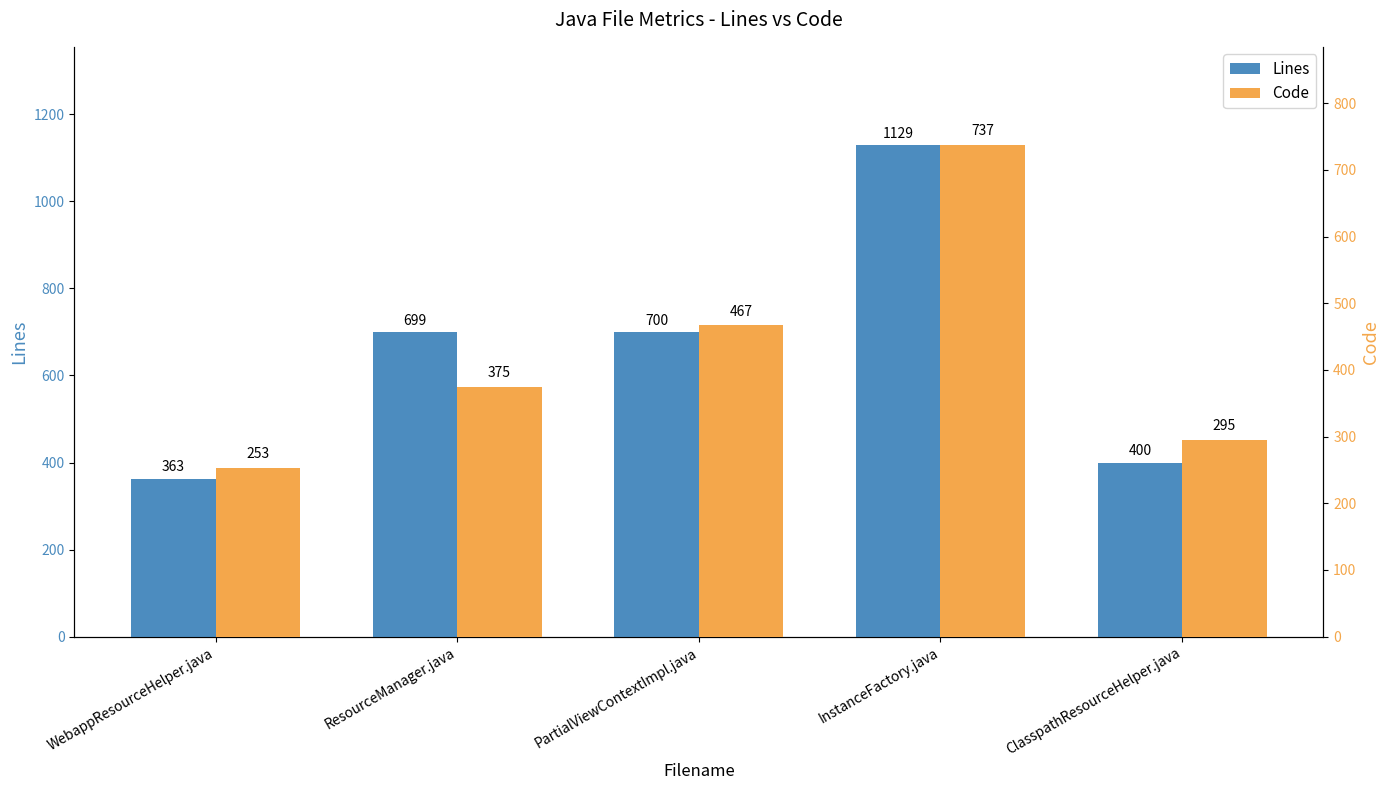

What is the smallest value displayed?

253